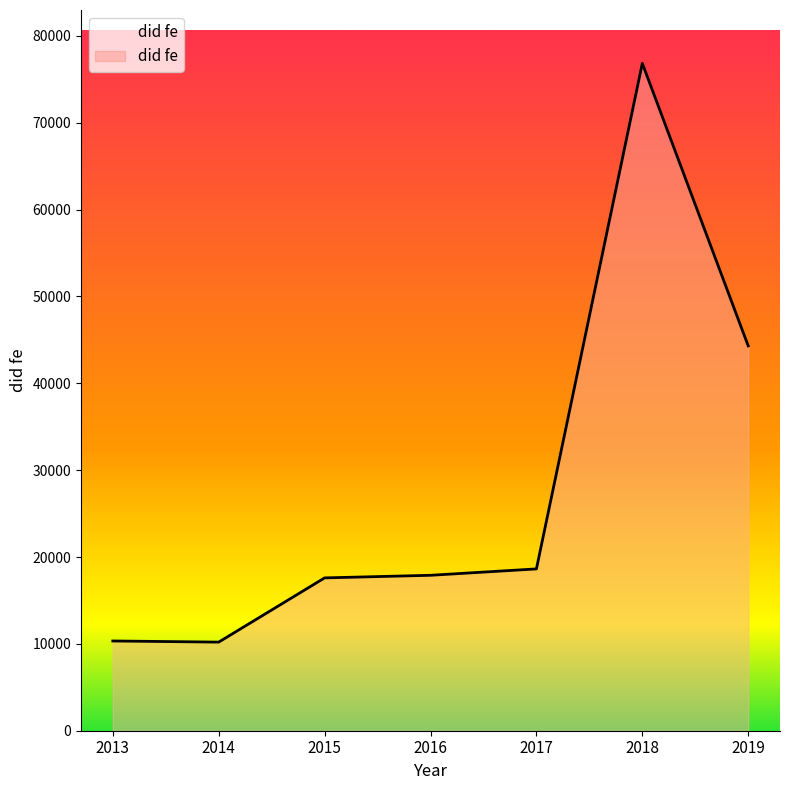

Approximately how many times larger is the value at 2013 compared to 2017?

0.6